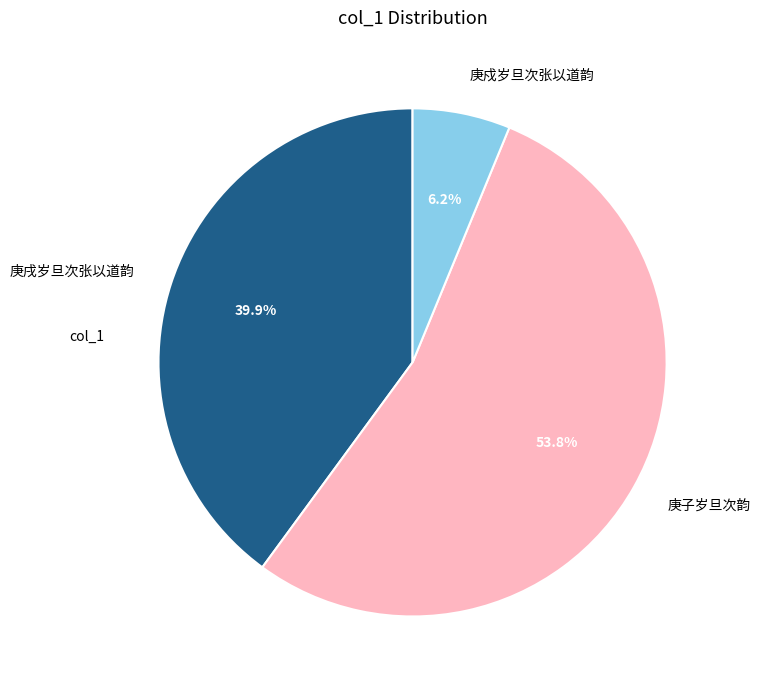

Combined, what portion of the pie is 庚子岁旦次韵 and 庚戍岁旦次张以道韵?

60.1%